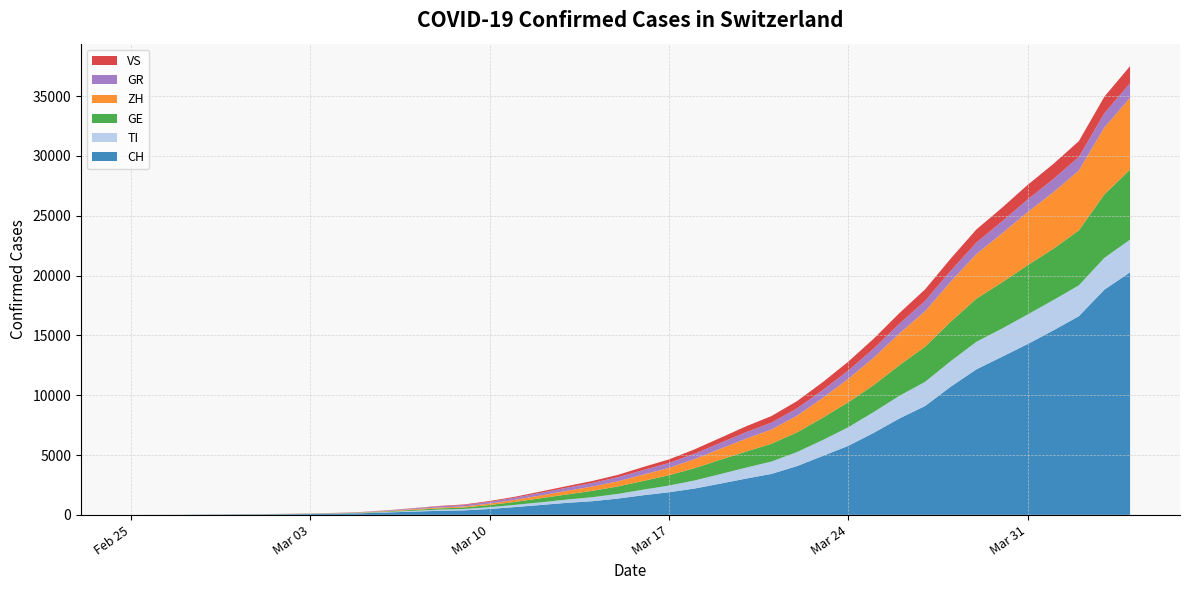

Reading left to right, list all the values displayed in this chart.

CH: 0	4	8	19	29	35	49	69	97	136	200	268	337	374	491	652	827	1001	1139	1359	1639	1888	2200	2606	3028	3422	4075	4921	5768	6863	8060	9102	10714	12161	13213	14276	15412	16605	18827	20278
TI: 0	1	1	1	2	2	4	8	16	25	43	65	98	119	150	186	220	271	333	391	468	561	672	796	915	1032	1175	1329	1551	1742	1895	2018	2134	2304	2356	2474	2535	2579	2661	2729
GE: 0	1	1	4	8	9	10	13	17	26	46	75	100	123	179	244	344	428	535	621	728	862	1032	1199	1338	1488	1643	1867	2091	2255	2559	2938	3300	3606	3860	4115	4289	4592	5303	5853
ZH: 0	0	2	2	6	7	10	13	18	27	43	62	74	84	122	177	232	302	356	428	529	613	752	915	1076	1190	1393	1654	1954	2292	2659	2967	3345	3728	4093	4436	4720	5006	5603	6001
GR: 0	2	2	6	6	6	9	10	15	24	44	68	104	120	148	179	220	261	302	342	385	413	456	490	545	577	617	648	700	765	813	862	912	960	1008	1061	1108	1140	1187	1222
VS: 0	0	0	1	1	2	3	3	5	6	9	17	31	50	67	80	109	134	162	197	252	298	363	422	489	549	605	668	740	825	888	963	1020	1095	1140	1217	1262	1316	1384	1431